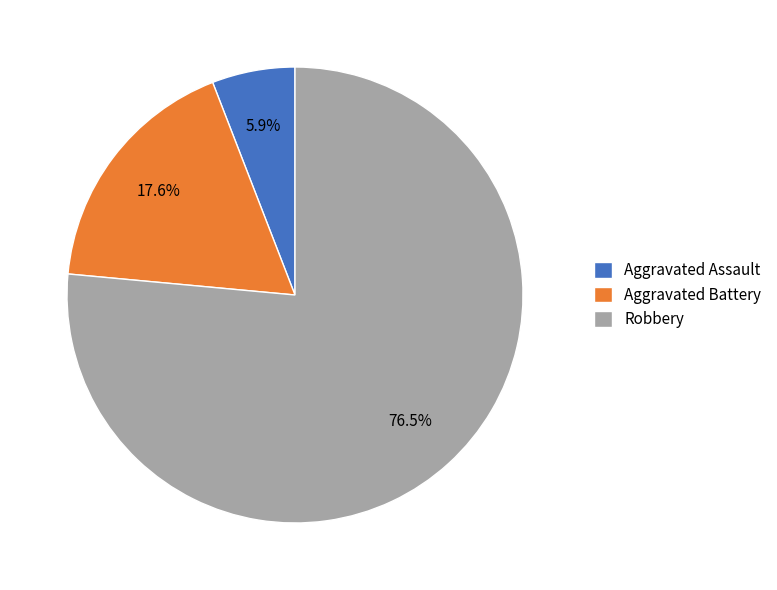

How many segments does this pie chart have?

3